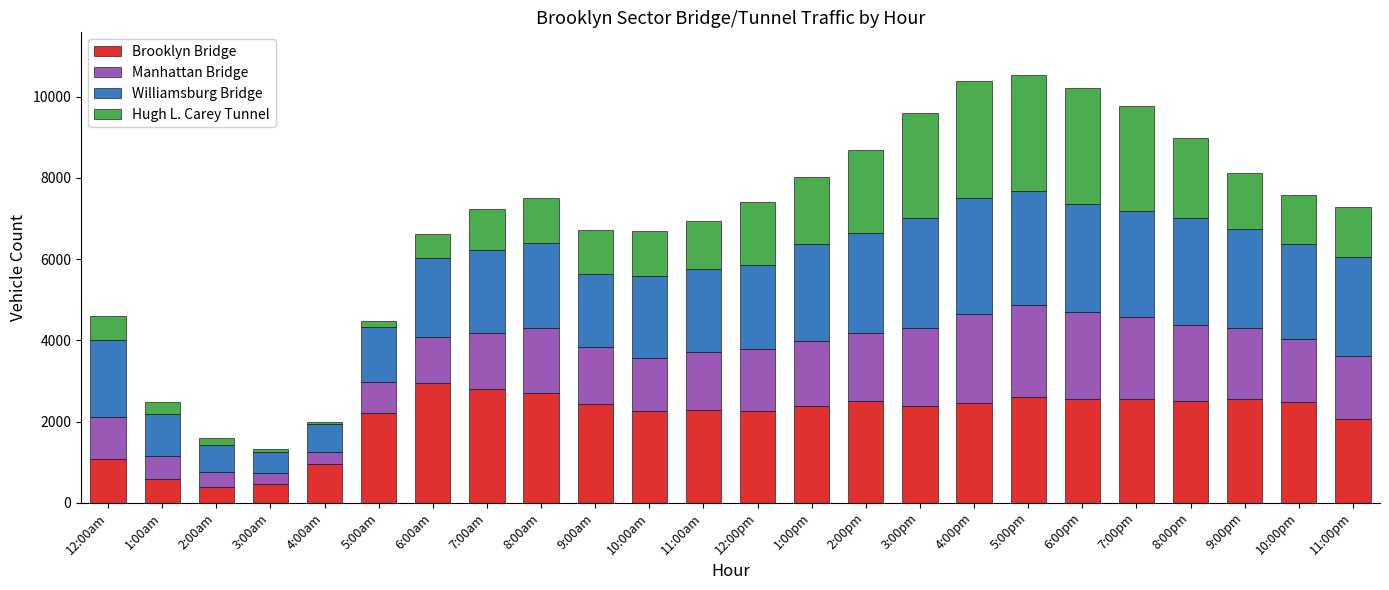

What is the highest value of the Brooklyn Bridge series?

2953